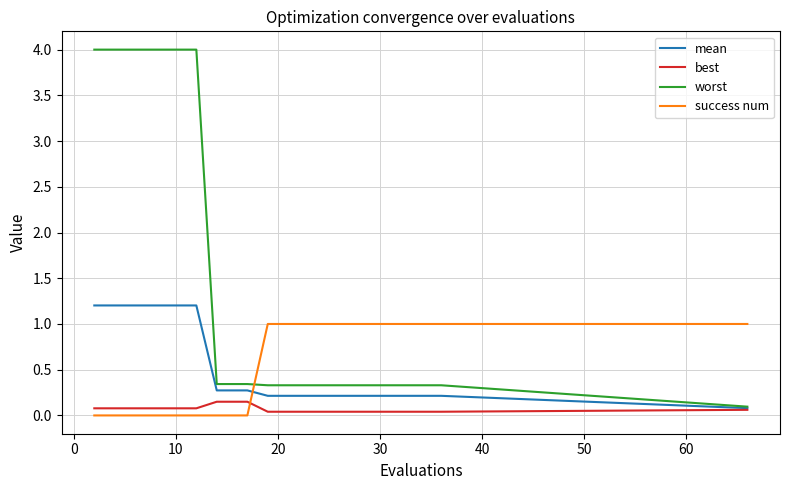

What is the average value of the worst series?

1.4